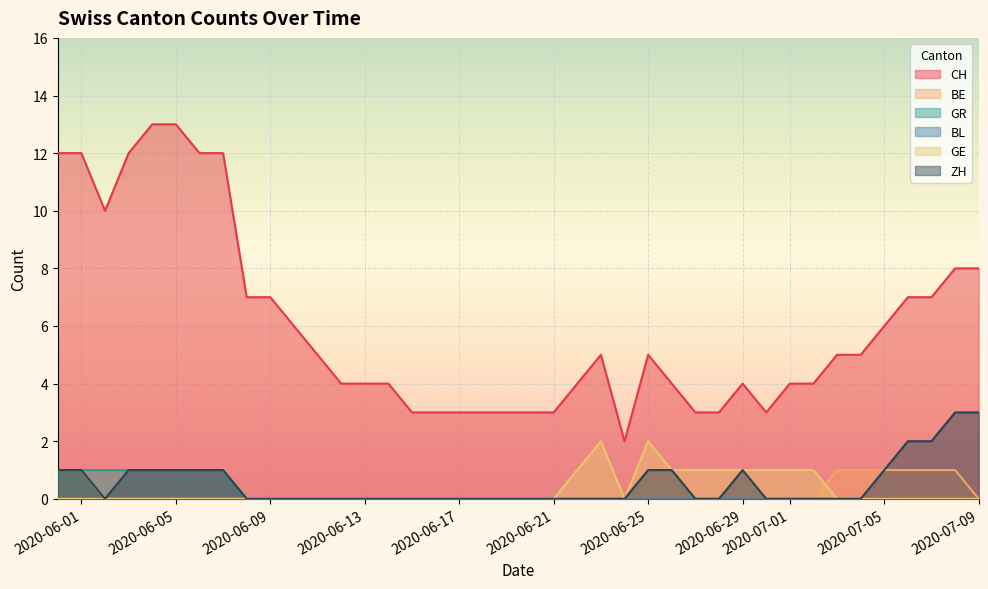

Which series has the largest range (max minus min)?

CH